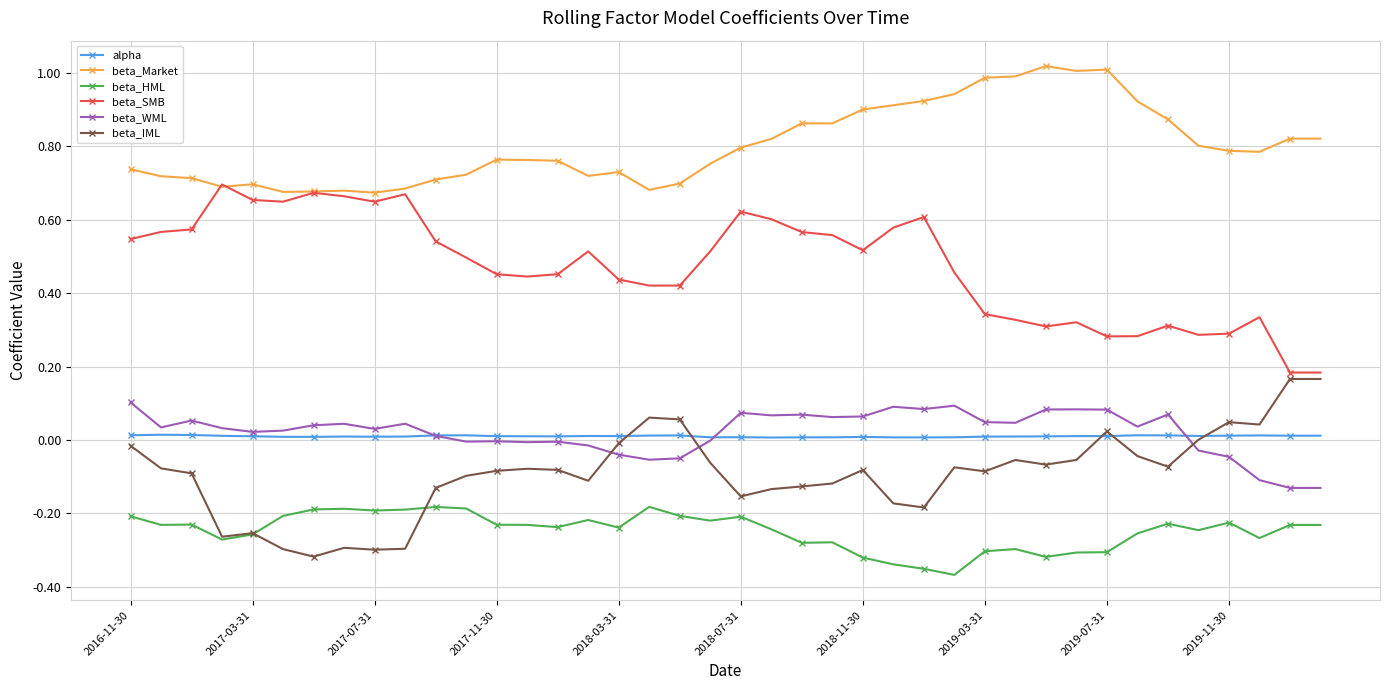

List the series in order of their peak value, lowest first.

beta_HML, alpha, beta_WML, beta_IML, beta_SMB, beta_Market